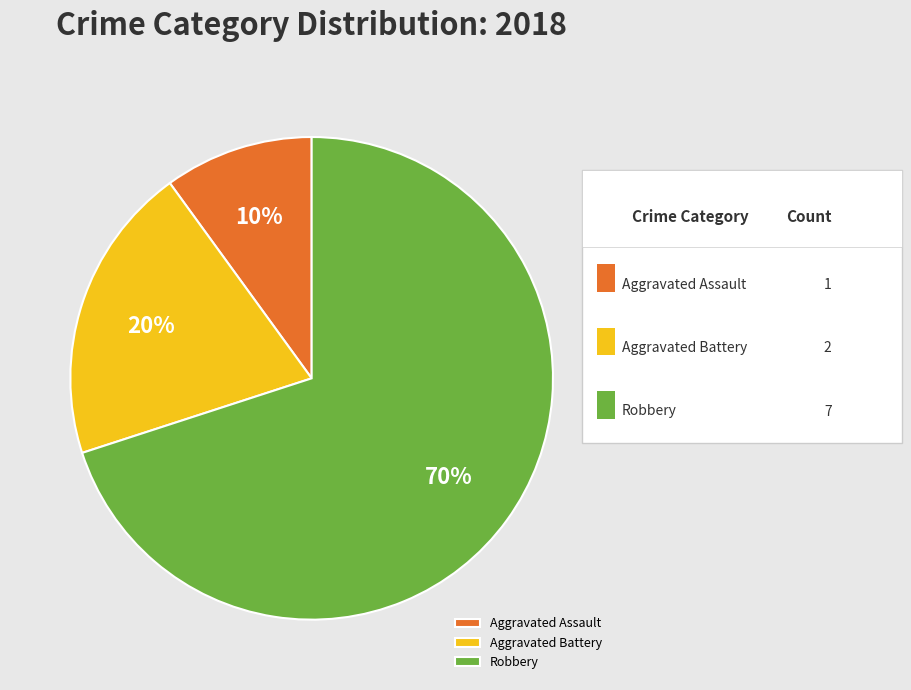

Rank the categories by value from lowest to highest.

Aggravated Assault, Aggravated Battery, Robbery